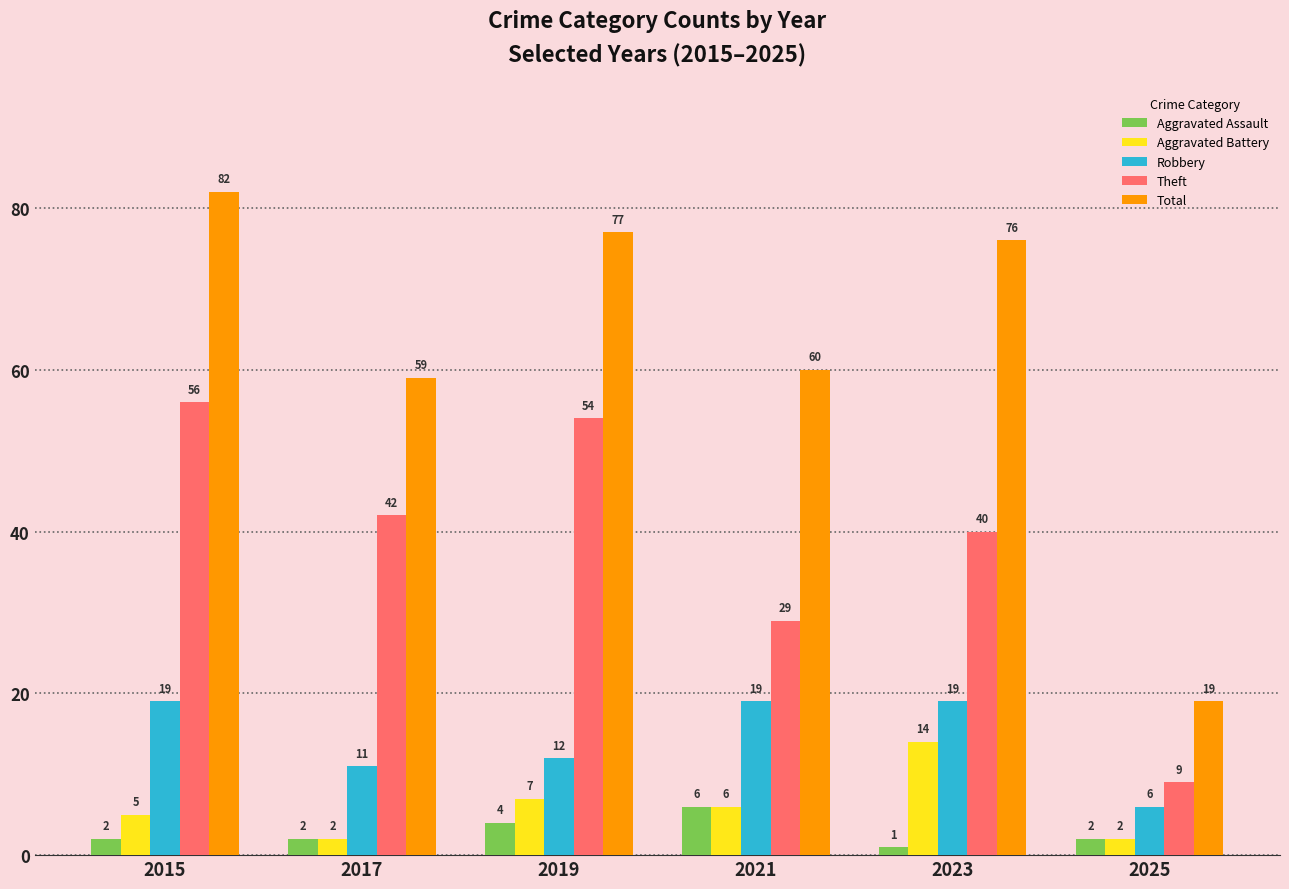

Reading right to left, extract all data points from this chart.

Aggravated Assault: 2025=2	2023=1	2021=6	2019=4	2017=2	2015=2
Aggravated Battery: 2025=2	2023=14	2021=6	2019=7	2017=2	2015=5
Robbery: 2025=6	2023=19	2021=19	2019=12	2017=11	2015=19
Theft: 2025=9	2023=40	2021=29	2019=54	2017=42	2015=56
Total: 2025=19	2023=76	2021=60	2019=77	2017=59	2015=82